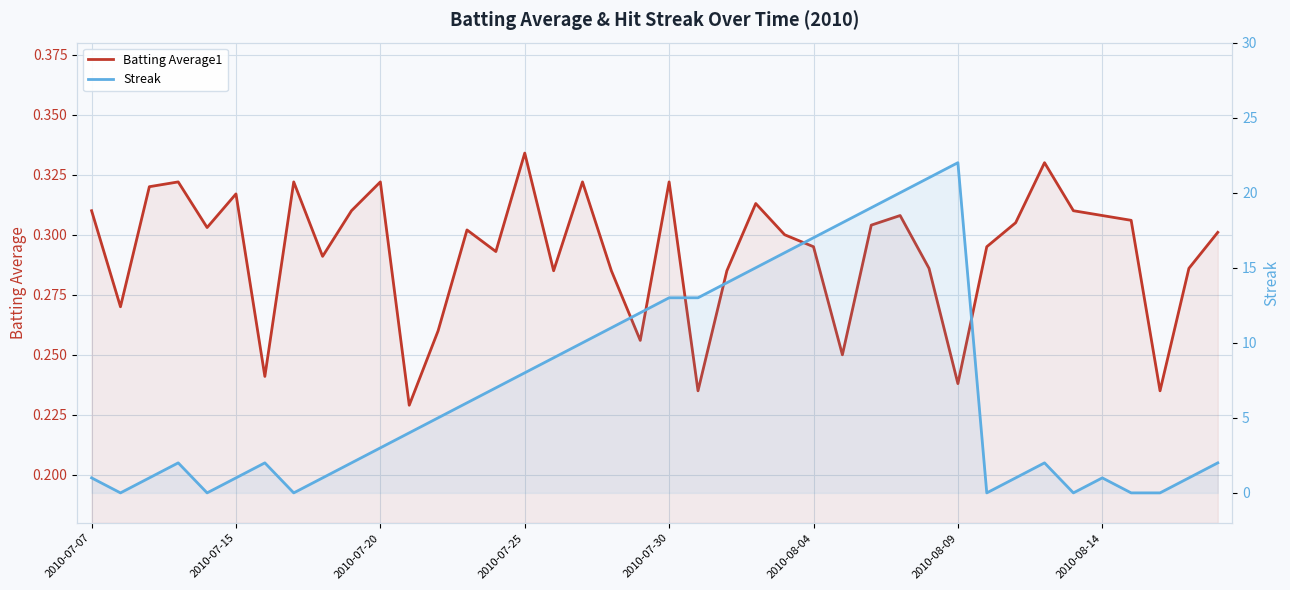

What is the difference between the maximum and minimum values in the Batting Average1 series?

0.1